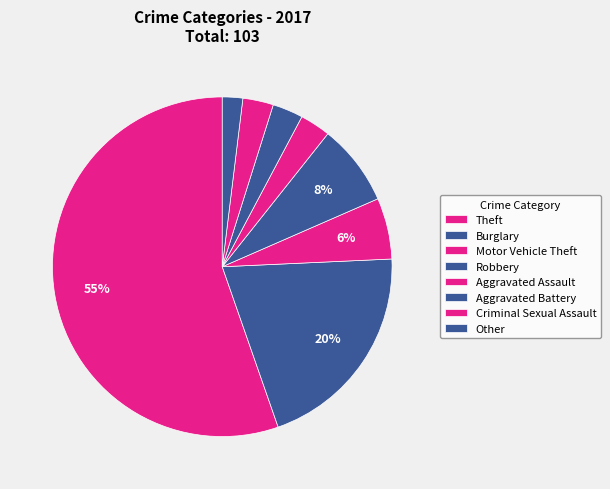

How many slices are in this pie chart?

8